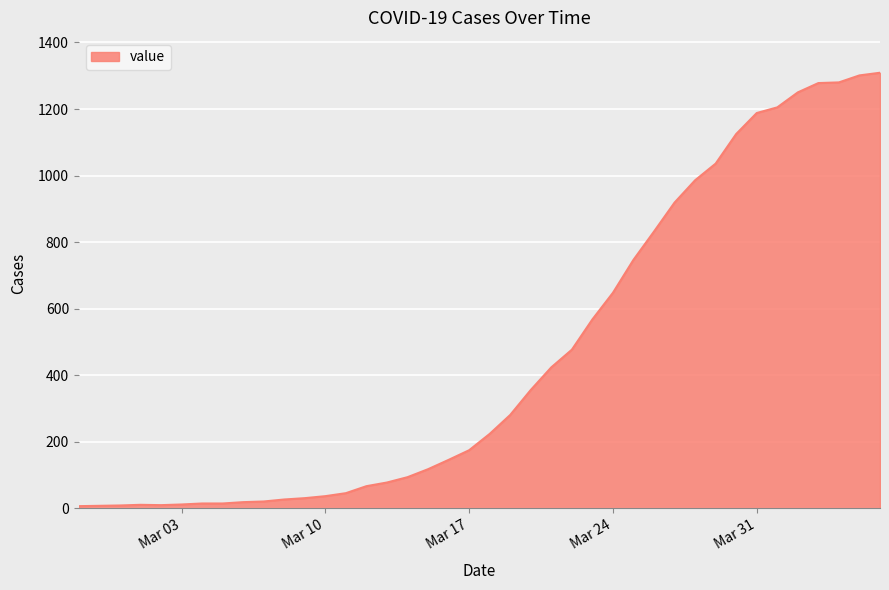

What is the smallest value displayed?

7